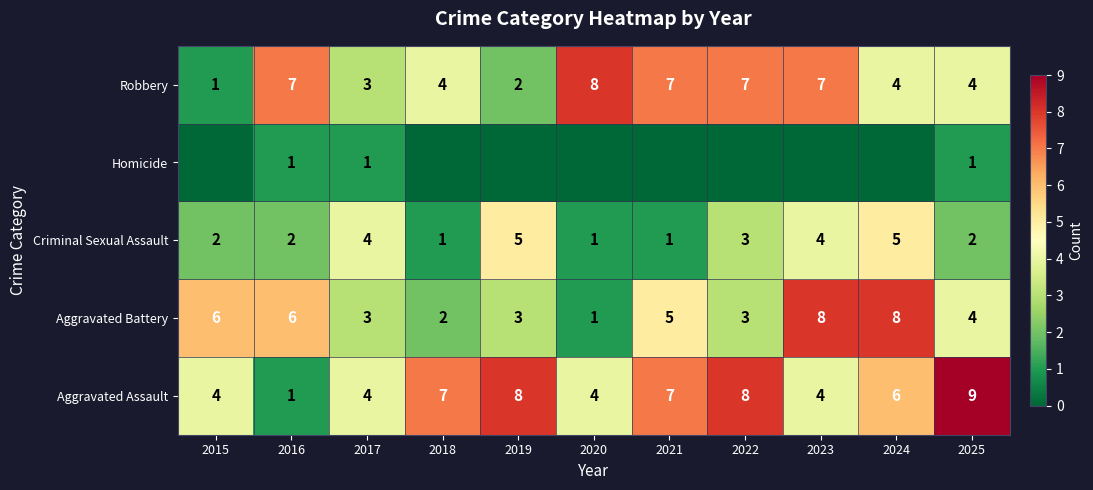

At which label does Aggravated Assault reach its minimum?

2016